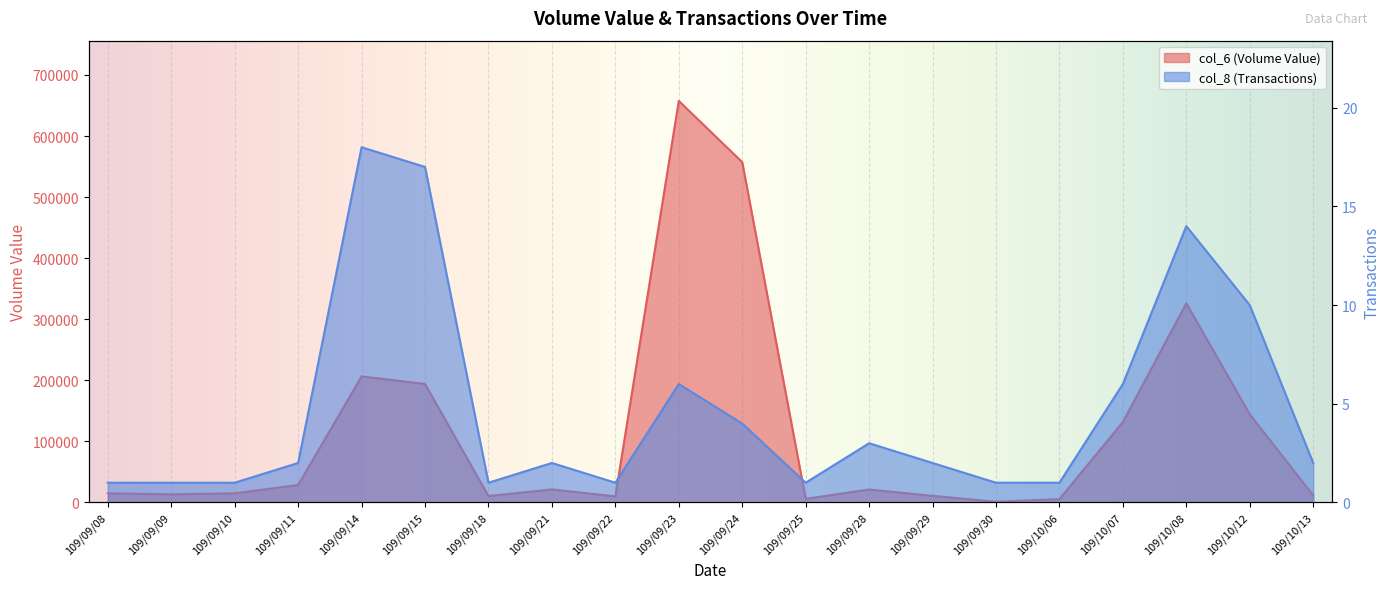

Which series changed the most between 109/09/15 and 109/10/07?

col_6 (Volume Value)